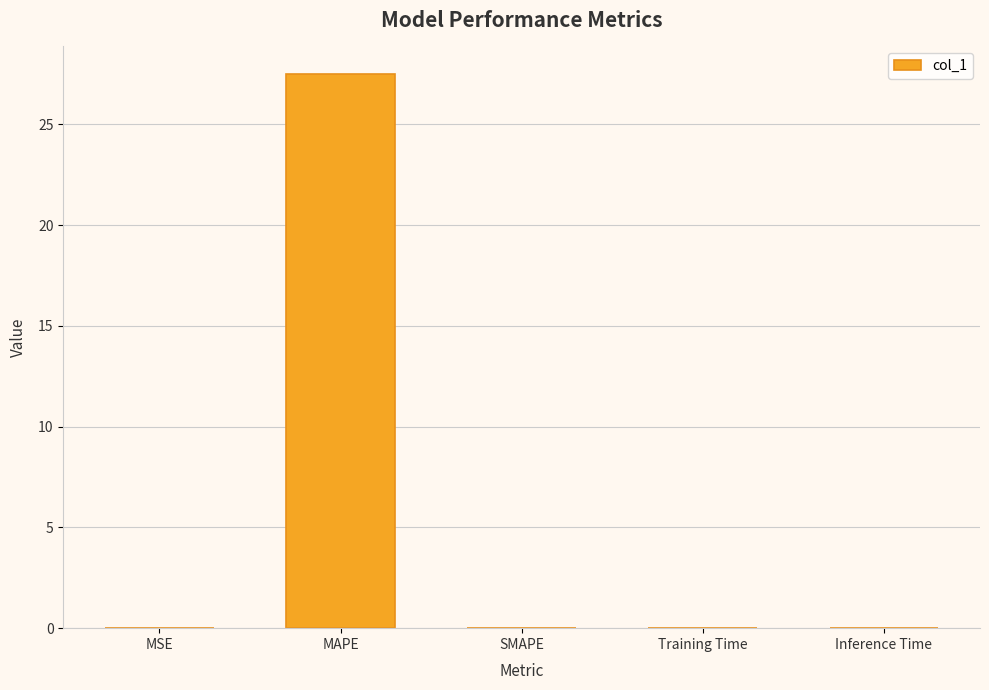

Which has a higher value, MAPE or Training Time?

MAPE